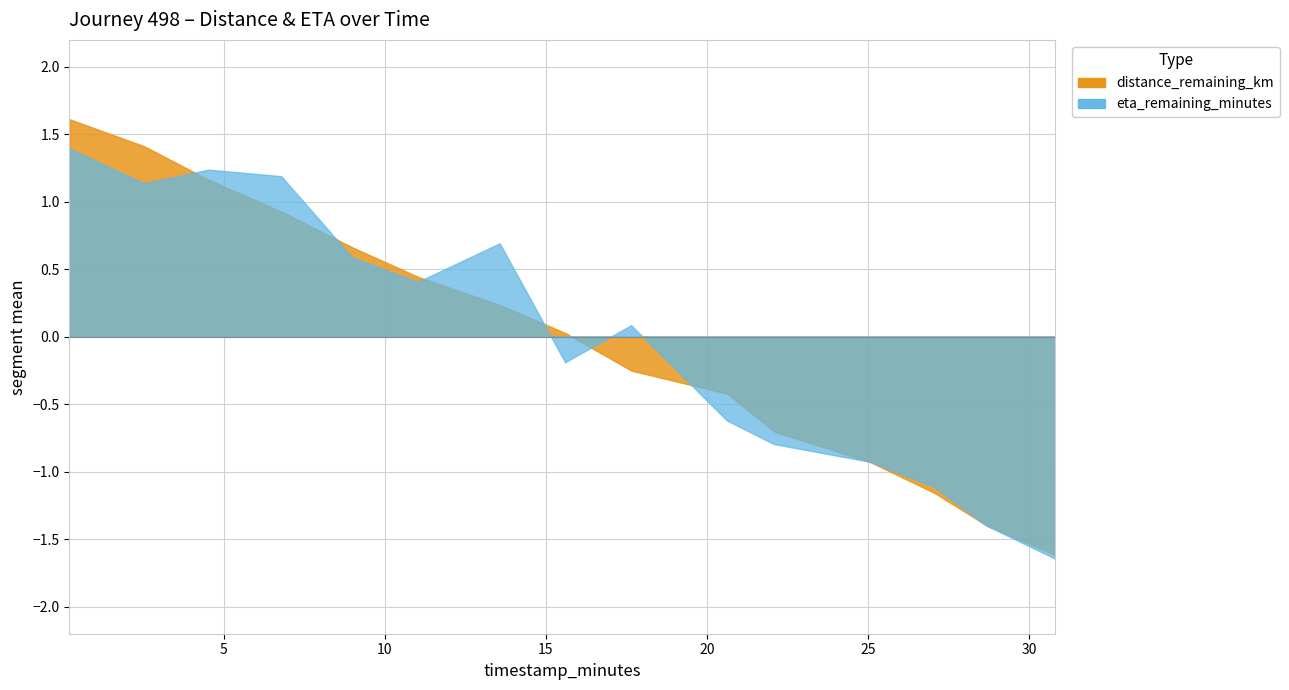

What is the label of the 5th point from the right?

22.09